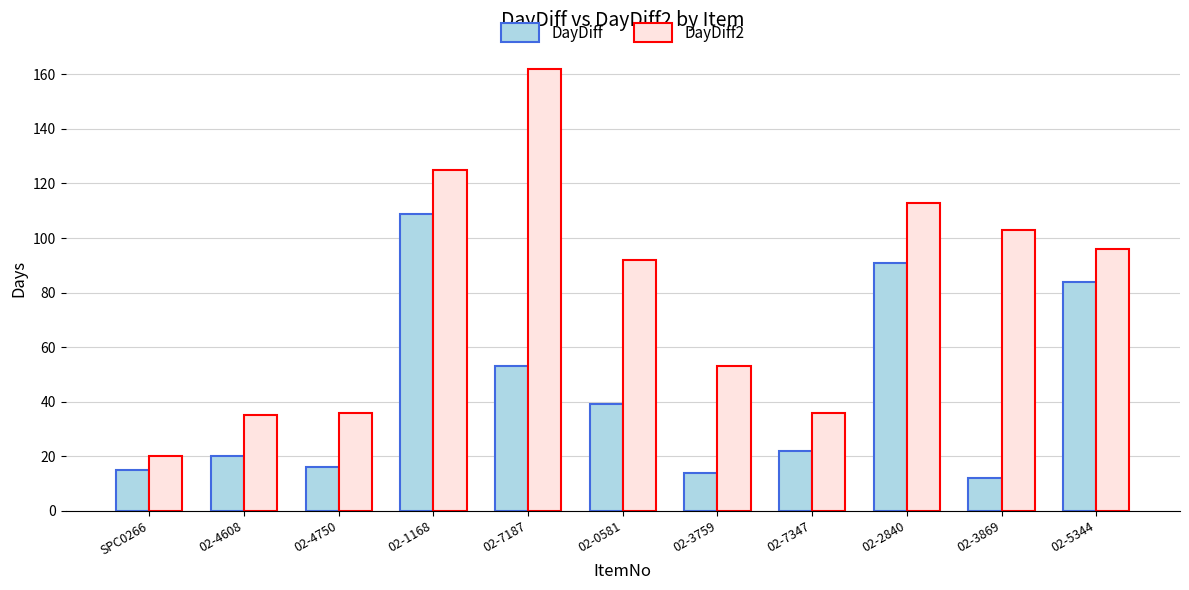

Which series has the widest spread of values?

DayDiff2